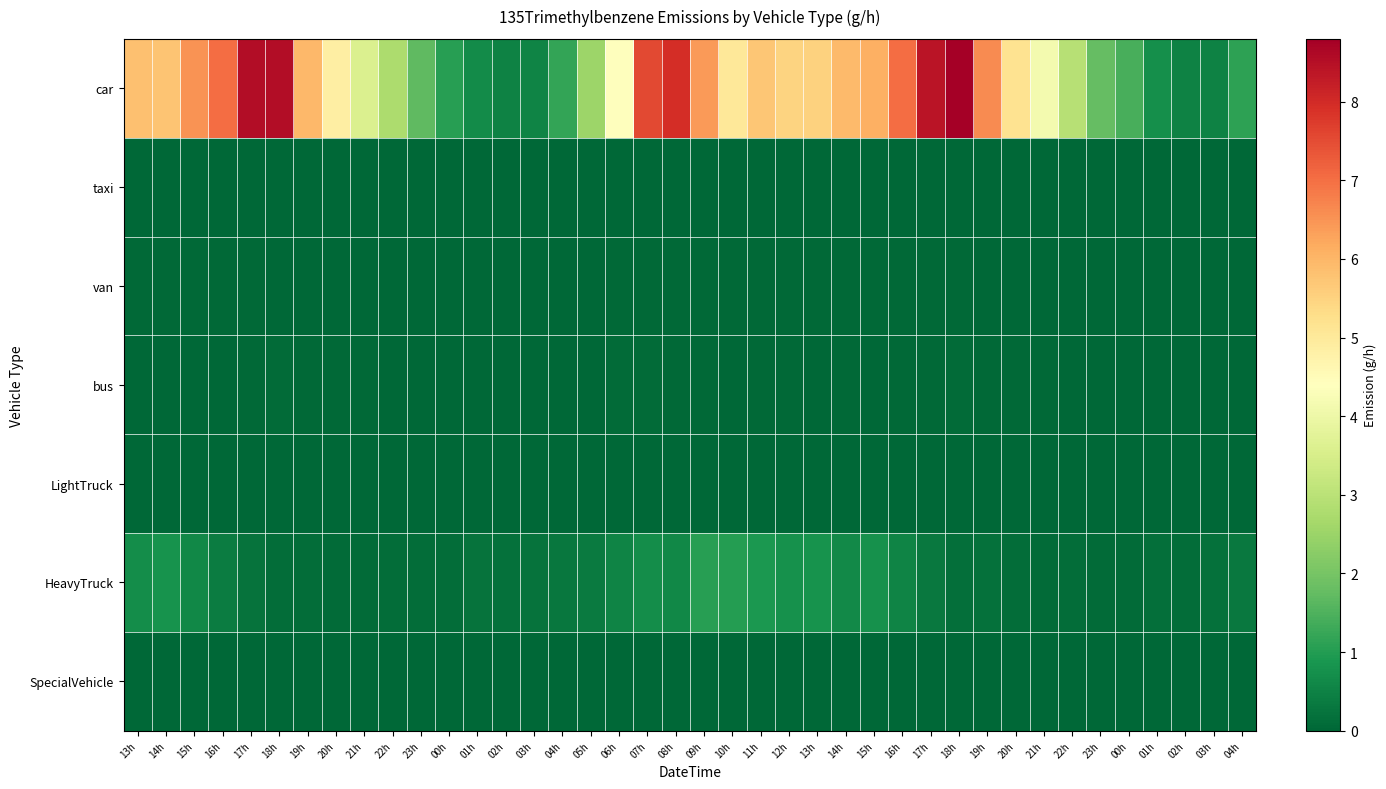

Rank the series at 15h from highest to lowest value.

car, HeavyTruck, van, bus, LightTruck, SpecialVehicle, taxi